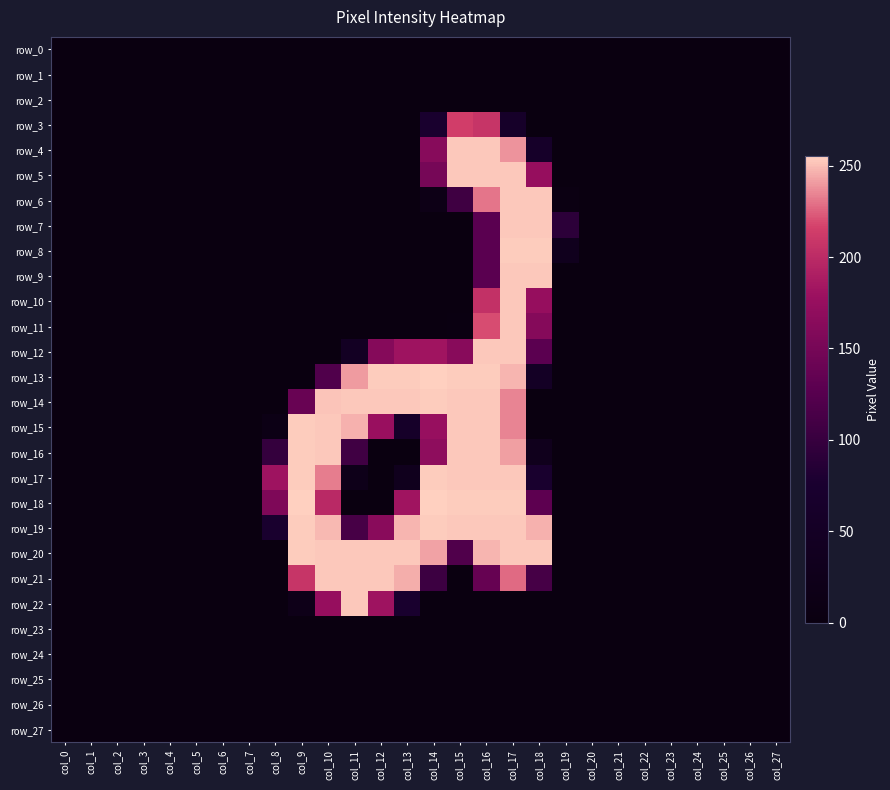

Rank the series by their maximum value, from highest to lowest.

row_13, row_18, row_8, row_14, row_15, row_16, row_17, row_19, row_20, row_4, row_5, row_6, row_7, row_9, row_10, row_11, row_12, row_21, row_22, row_3, row_0, row_1, row_2, row_23, row_24, row_25, row_26, row_27